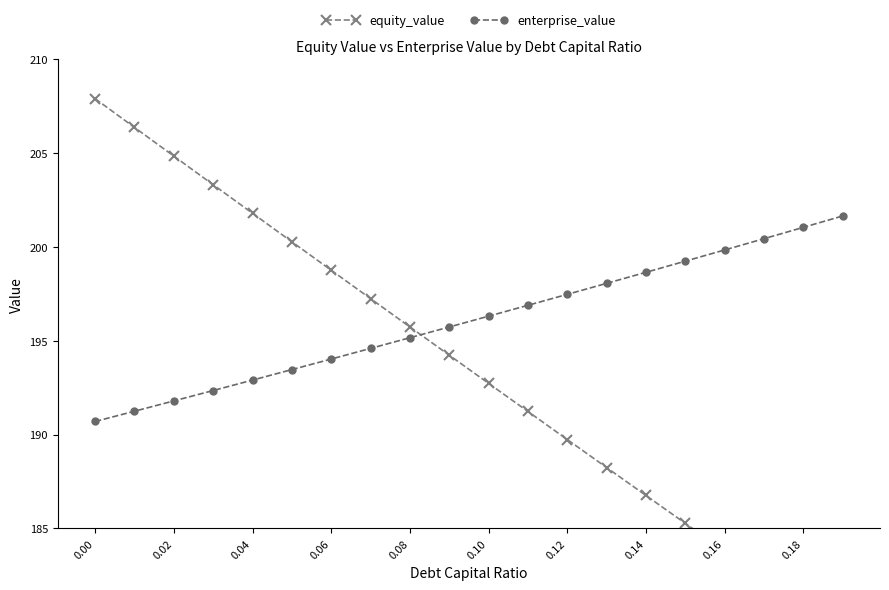

True or false: enterprise_value and equity_value cross at least once.

True